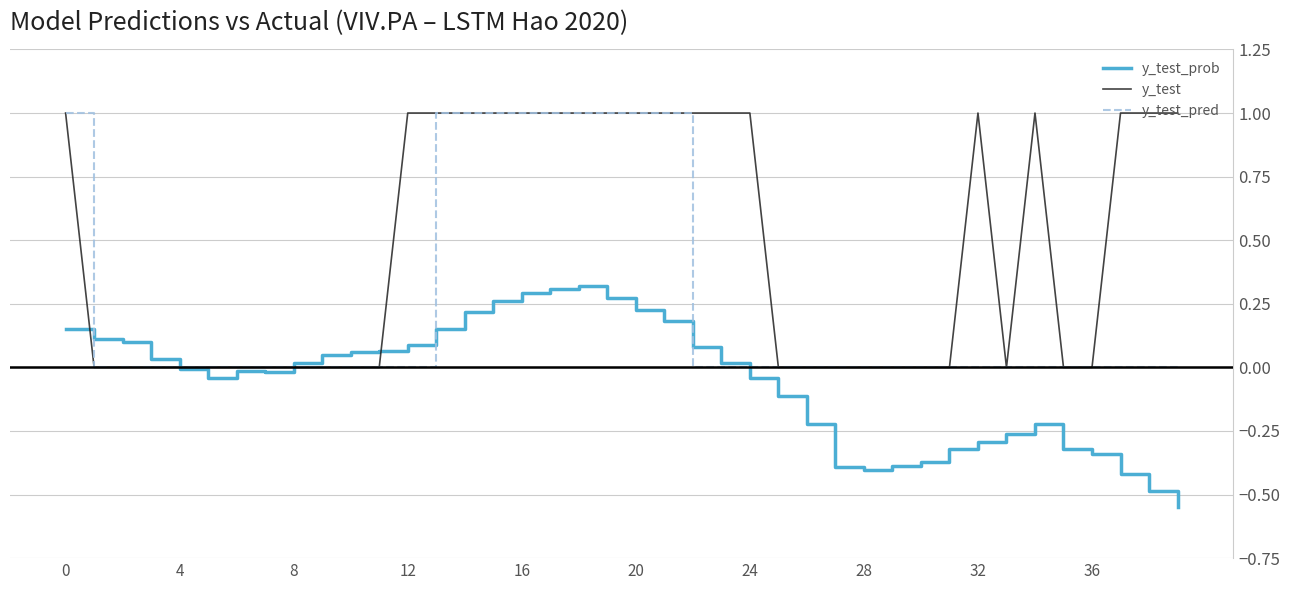

What is the maximum value for y_test?

1.0